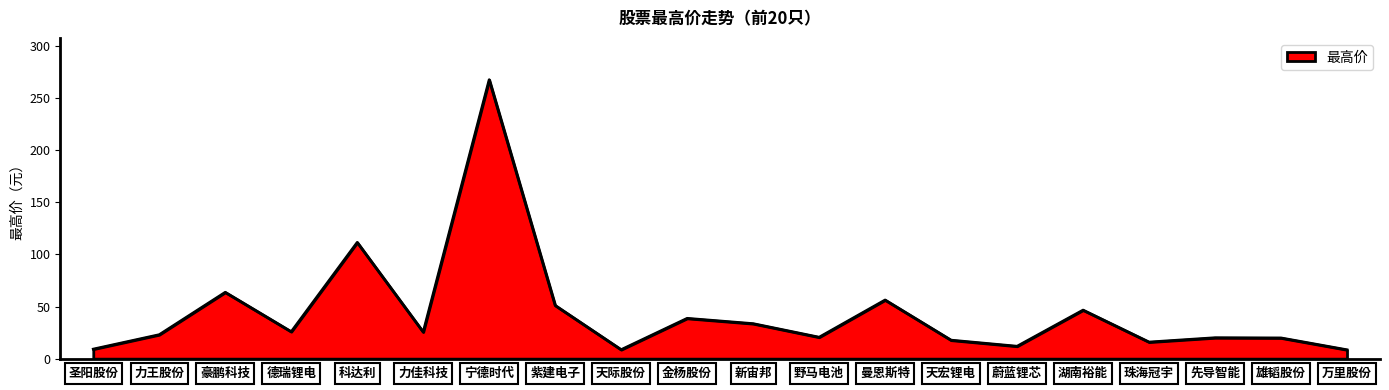

Approximately how many times larger is the value at 科达利 compared to 圣阳股份?

12.2